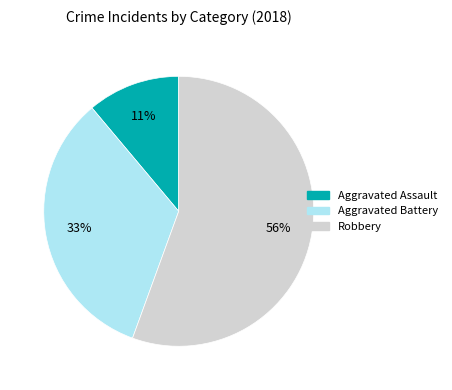

Is it true that Robbery is 56% of the pie?

True